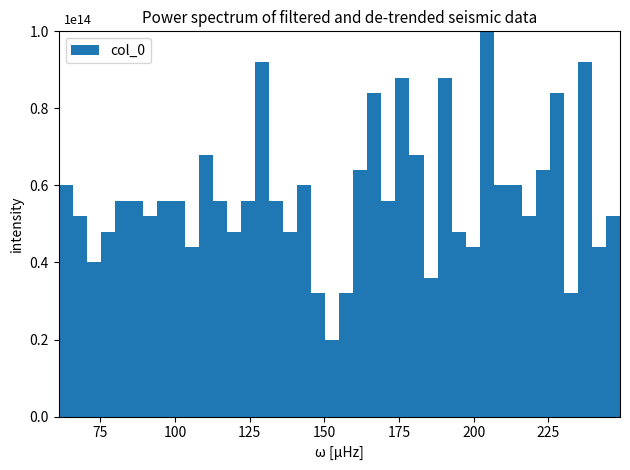

Read against the x-axis, roughly where is the centre of the tallest bar?

205